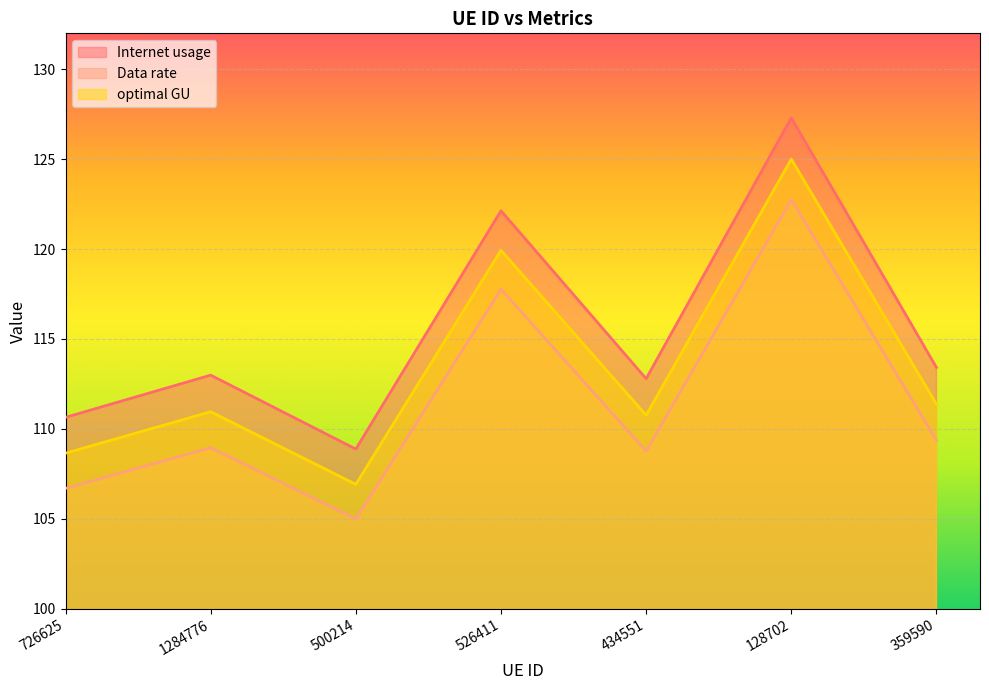

What are all the series names shown in the legend?

Internet usage, Data rate, optimal GU